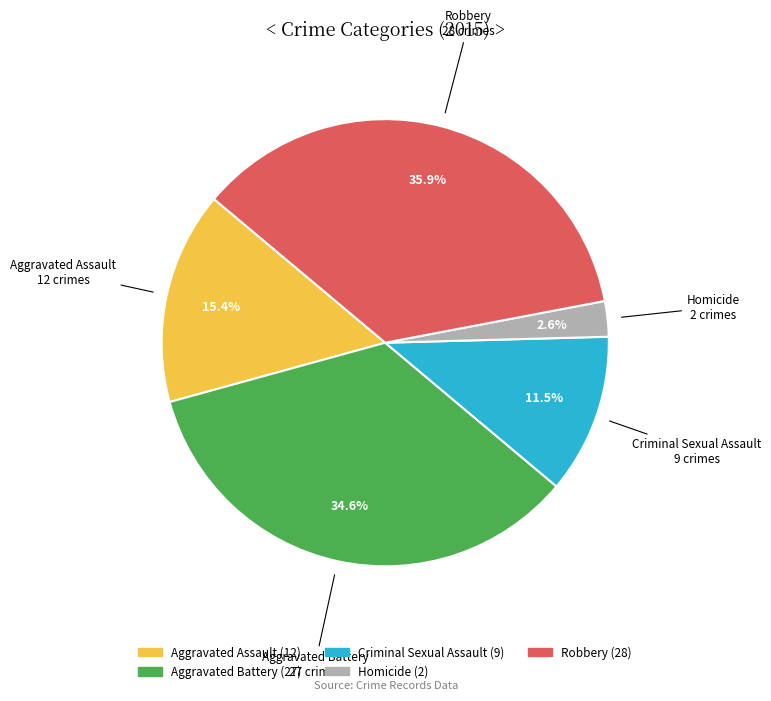

How many slices are in this pie chart?

5